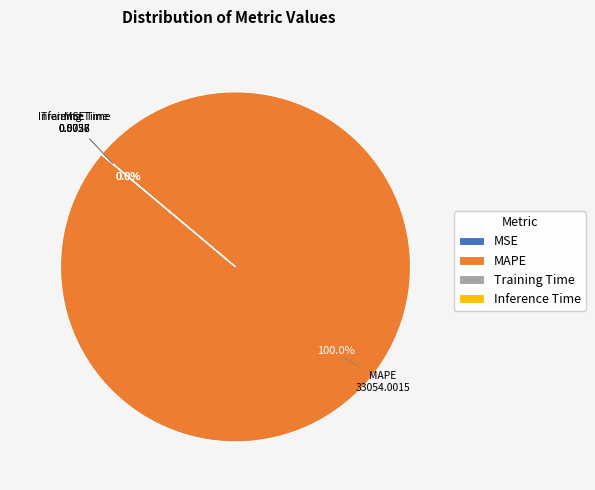

Which slice represents more than half of the pie?

MAPE